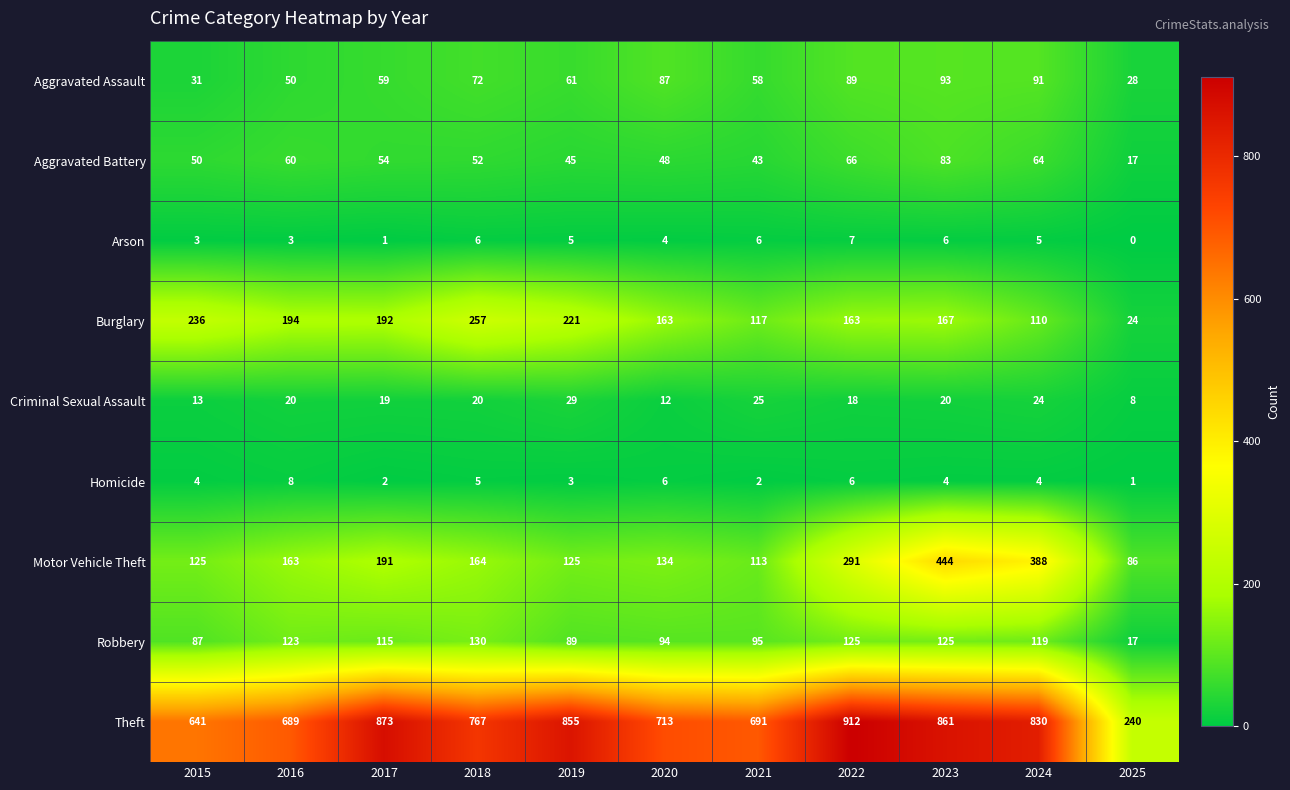

How many distinct data groups are displayed?

9